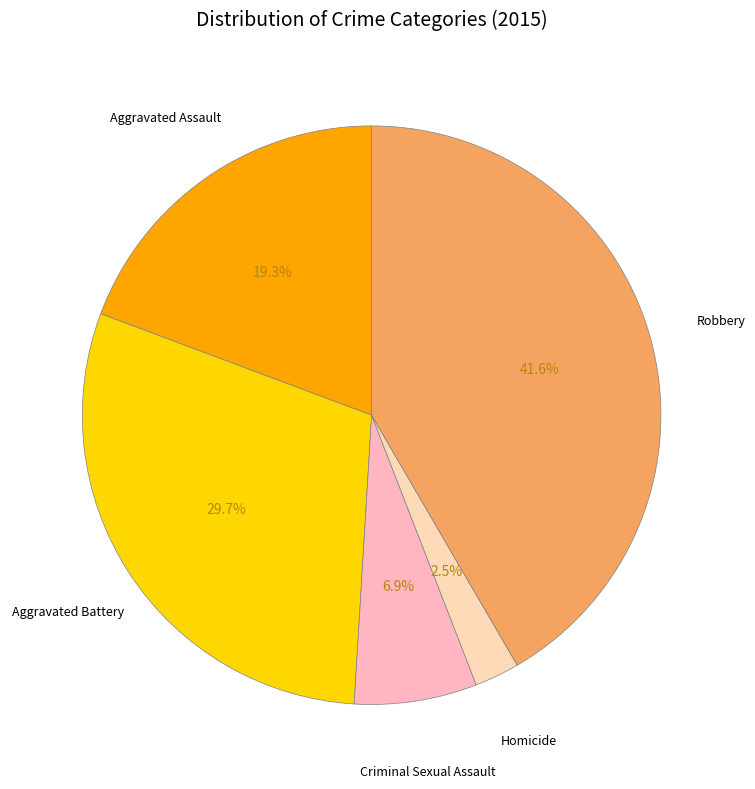

Which slice is the smallest?

Homicide